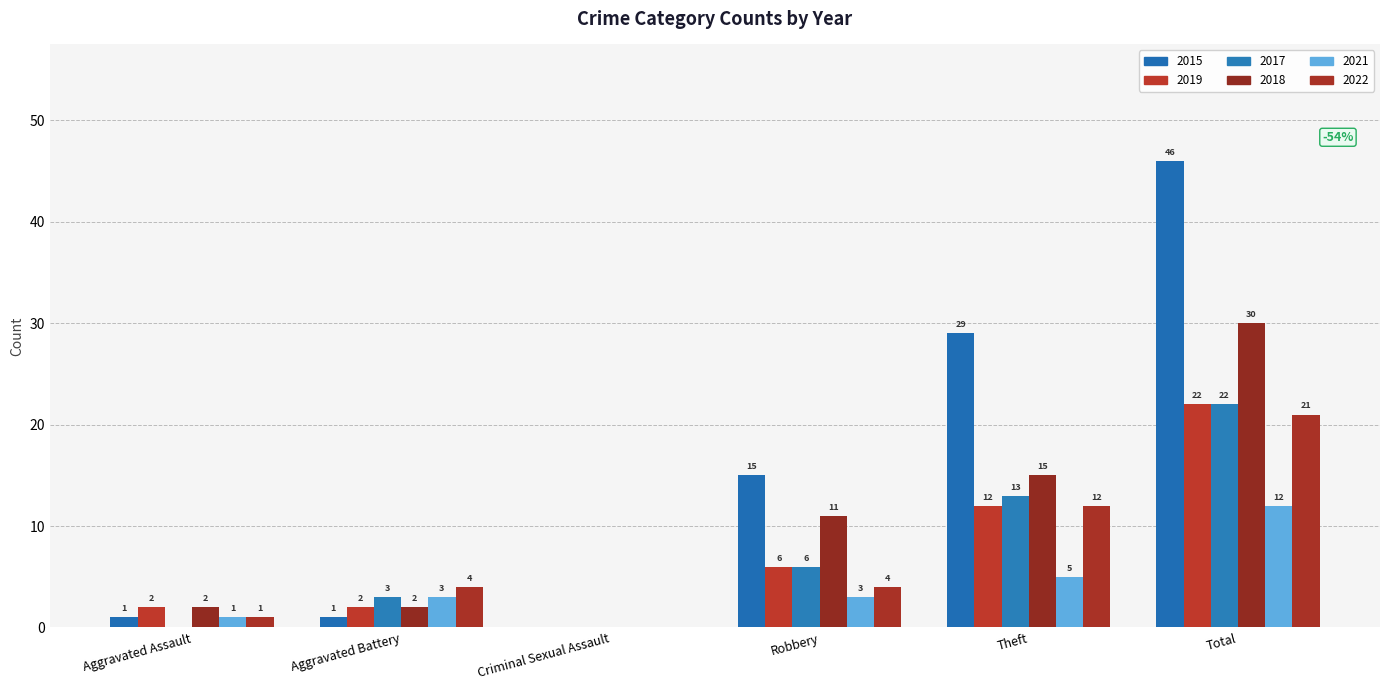

What is the sum of all 2021 values?

24